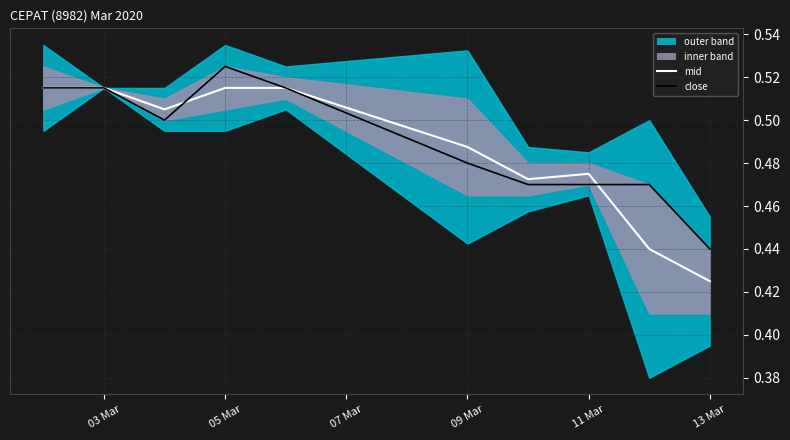

At which label is mid closest to 0?

13 Mar